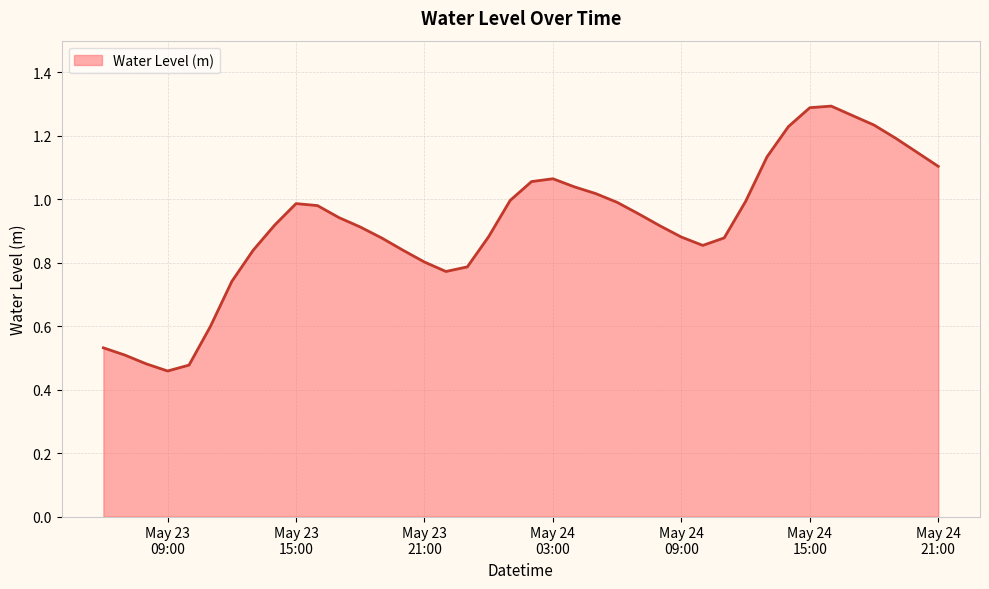

What is the difference between the maximum and second lowest values?

0.8